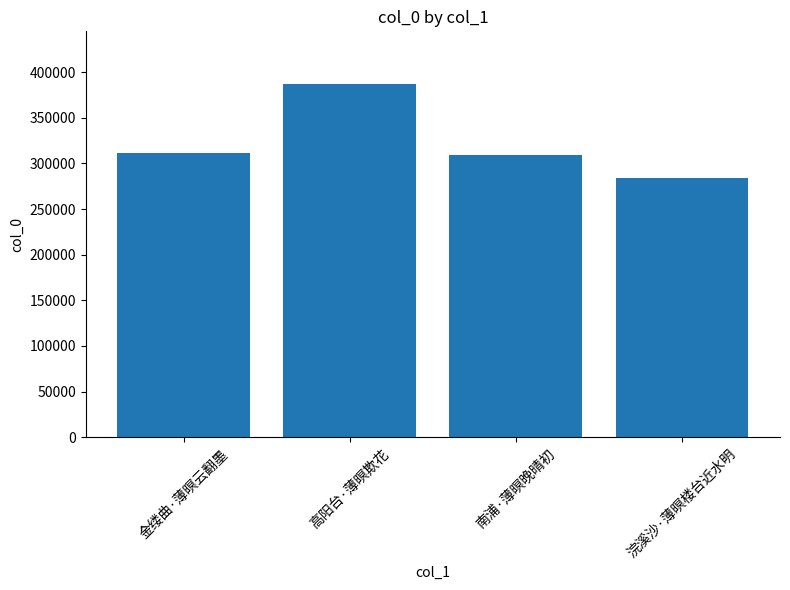

What is the change in value from 南浦·薄暝晚晴初 to 浣溪沙·薄暝楼台近水明?

-25465